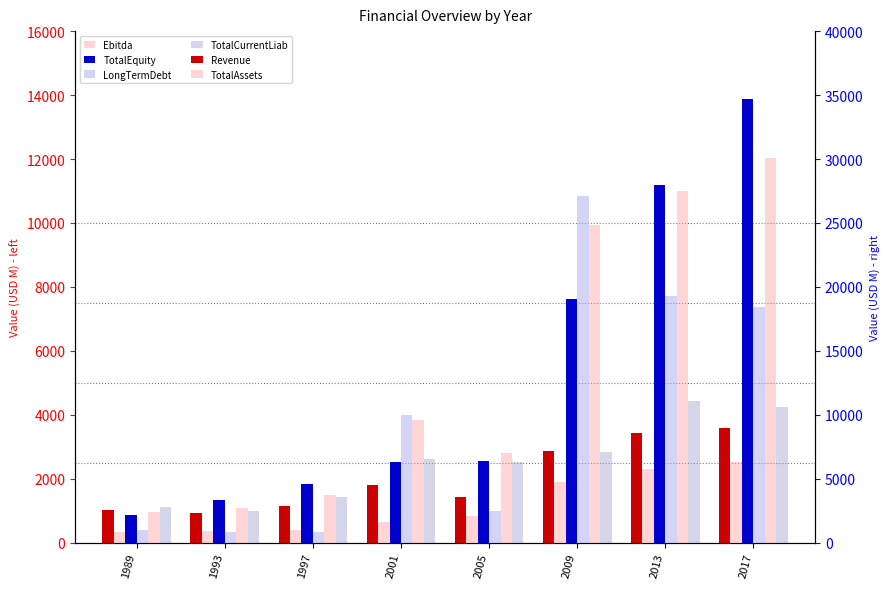

Rank the categories by TotalCurrentLiab value from lowest to highest.

1993, 1989, 1997, 2005, 2001, 2009, 2017, 2013